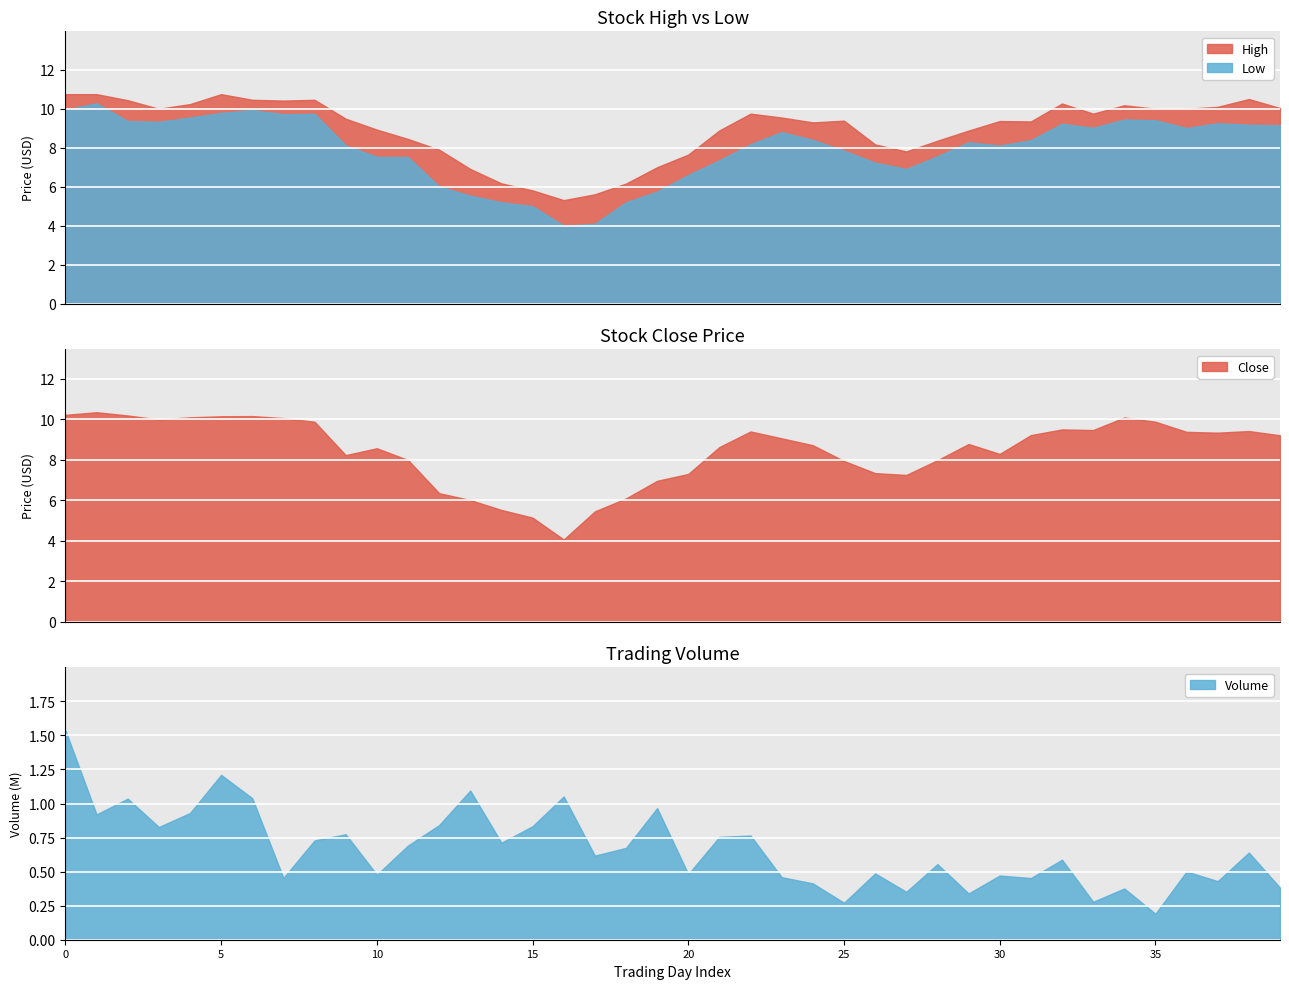

What is the difference between the maximum and minimum values in the Low series?

6.3